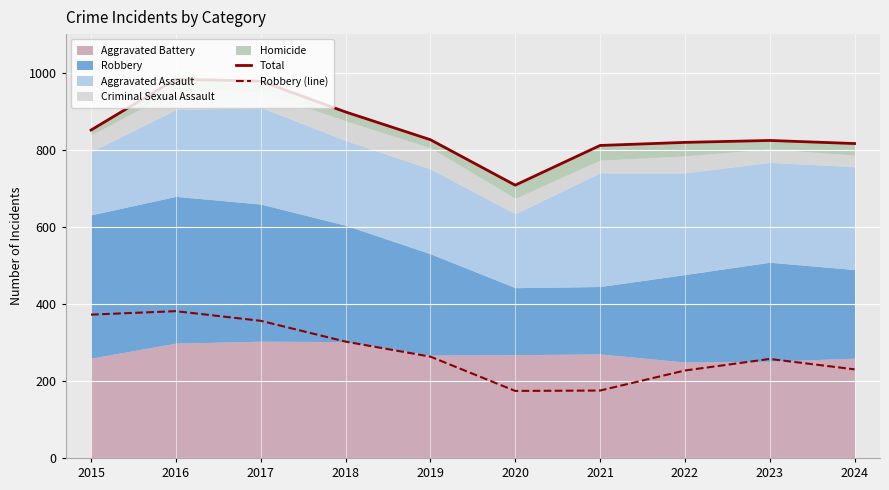

Reading left to right, transcribe all the data shown in this chart.

Total: 851	983	978	898	826	708	811	819	824	816
Robbery (line): 372	381	356	302	263	174	175	227	257	230